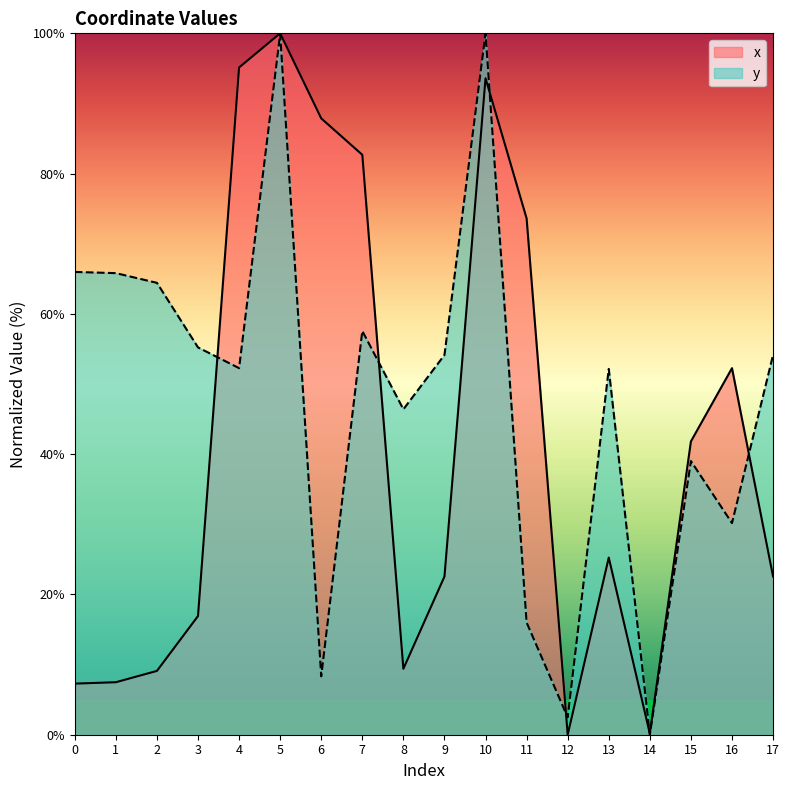

What is the difference between the highest and lowest values at 7?

25.1